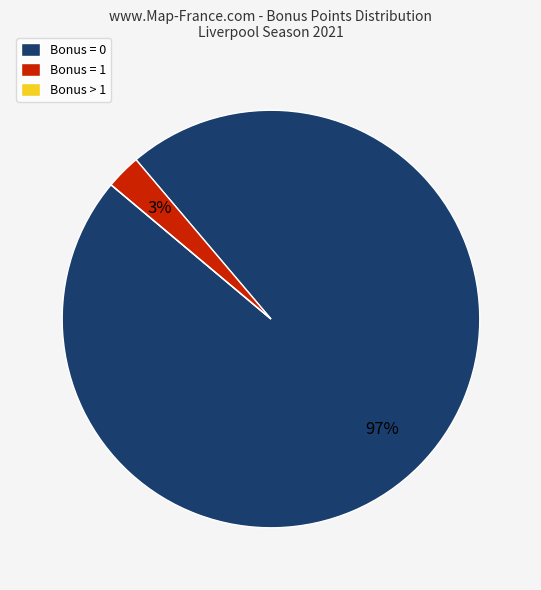

What is the majority slice?

Bonus = 0